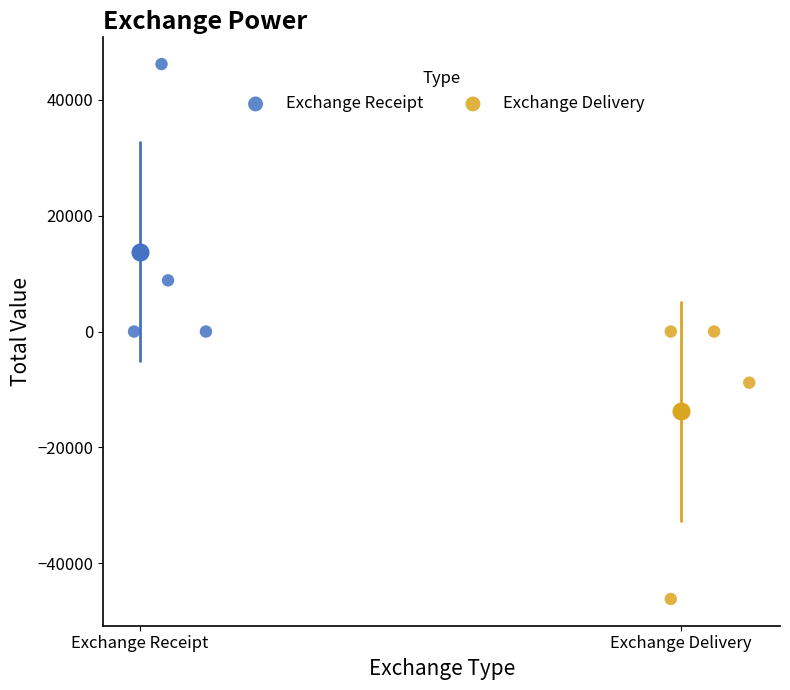

Which series contains the highest Y value?

Exchange Receipt